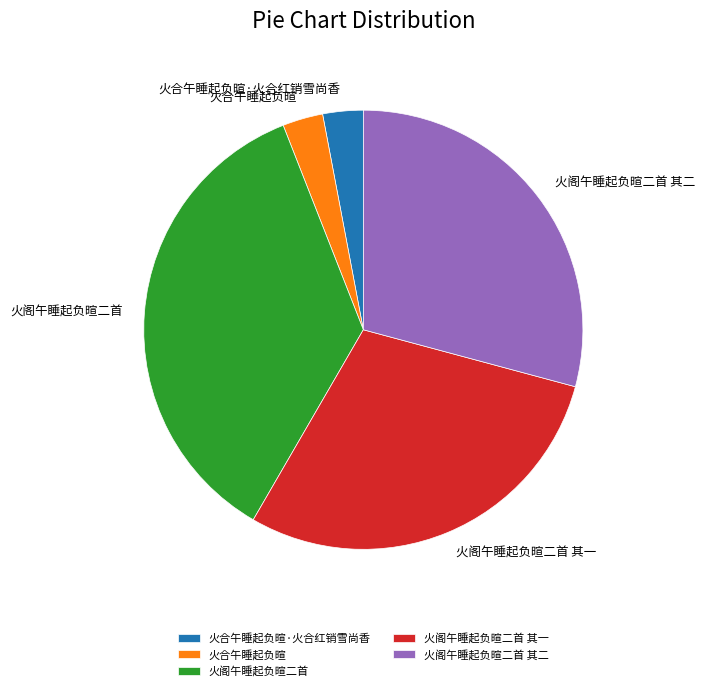

Is it true that 火阁午睡起负暄二首 其一 is 16% of the pie?

False